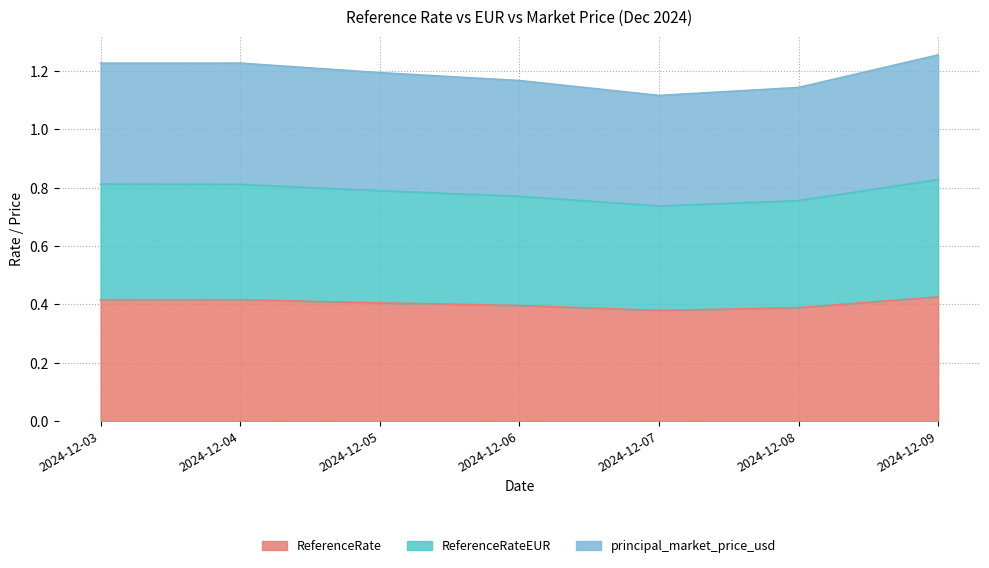

Which series has the largest range (max minus min)?

principal_market_price_usd